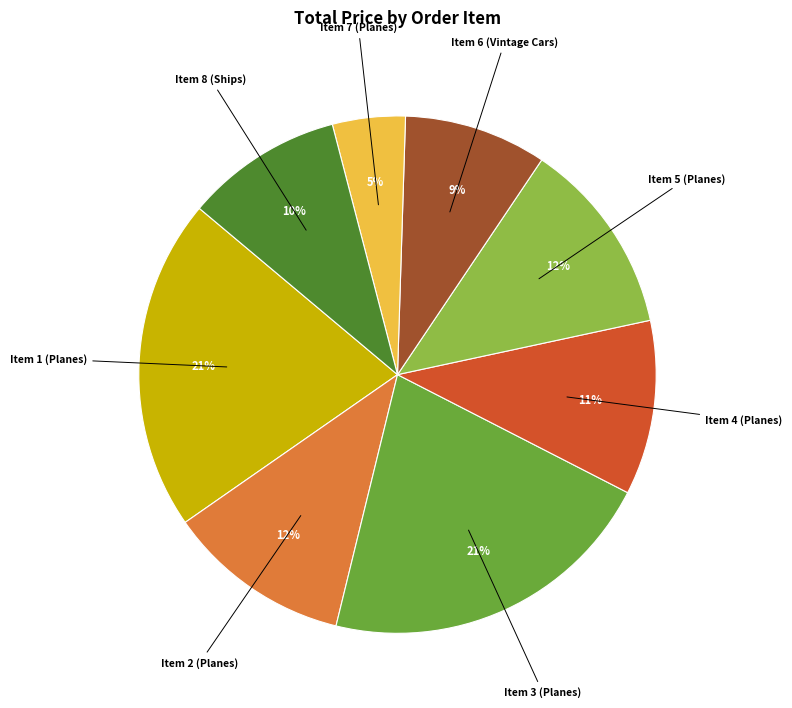

Is it true that Item 2 (Planes) is 12% of the pie?

True